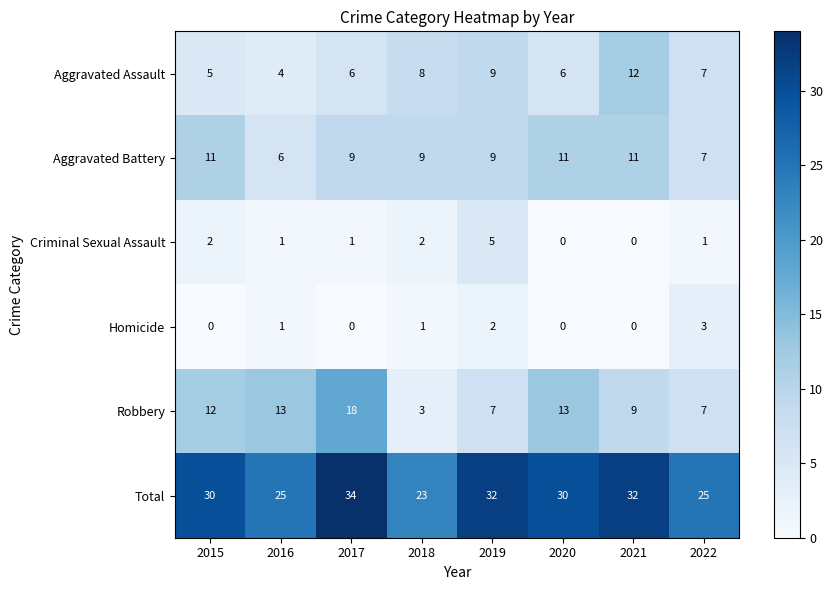

True or false: Homicide has a value of 0 at 2021.

True